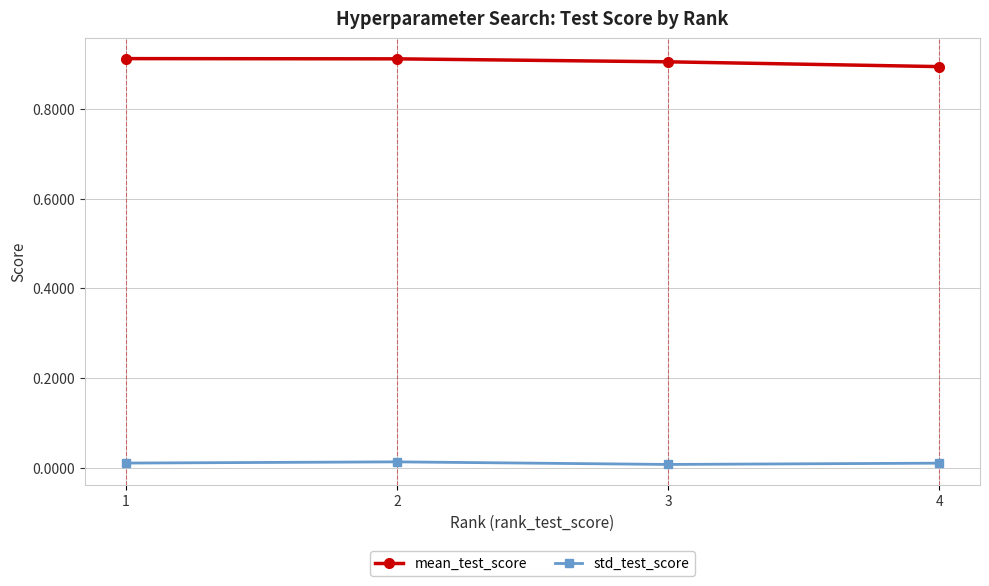

Is the value of mean_test_score at 4 greater than the value of std_test_score at 2?

Yes